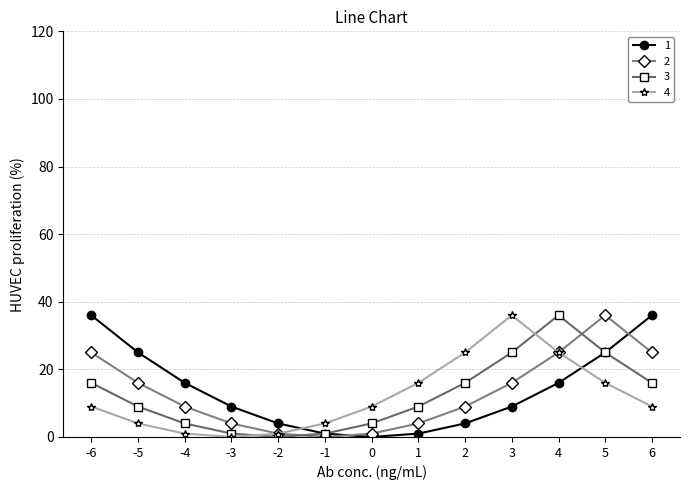

What is the highest value of the 1 series?

36